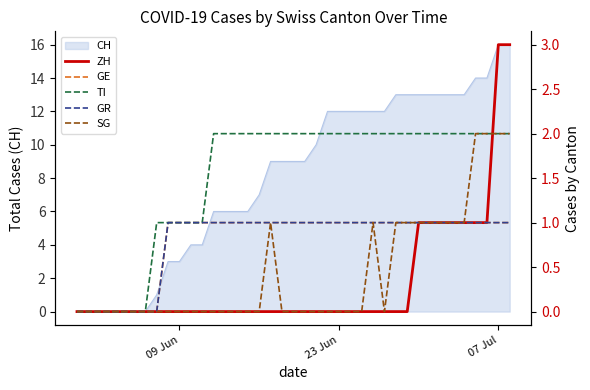

How many values in the GE series are below 1?

8